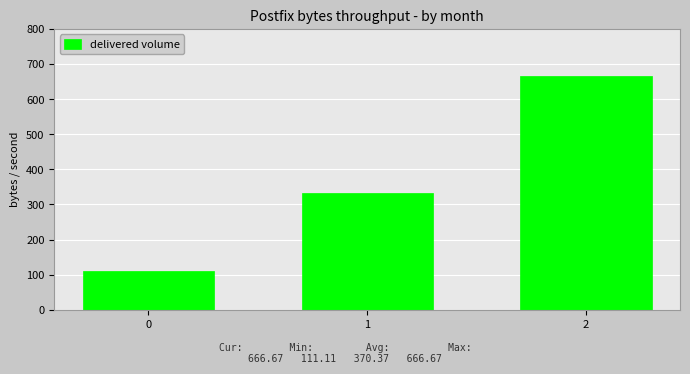

Where is the data nearest to the value 388?

1